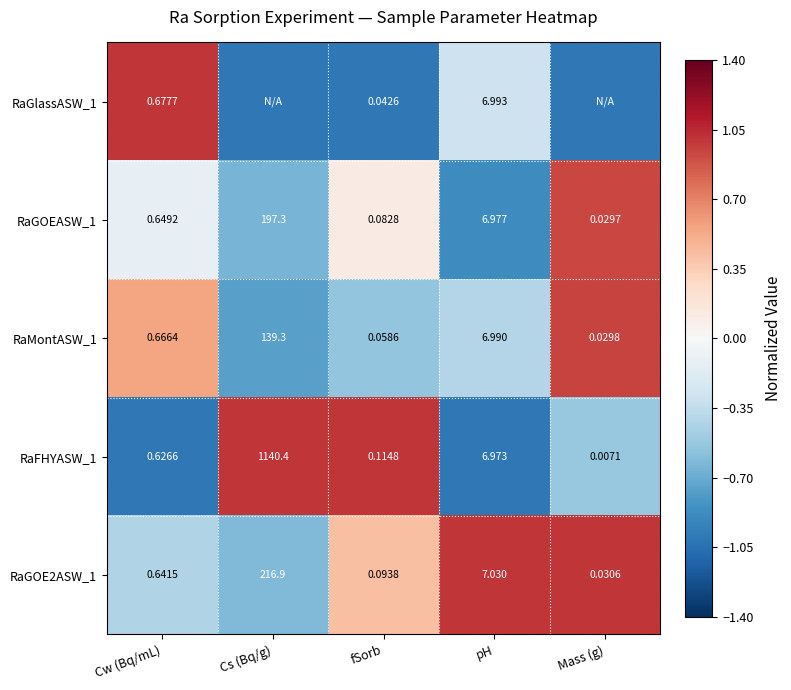

At which label does RaGOEASW_1 reach its peak?

Cs (Bq/g)